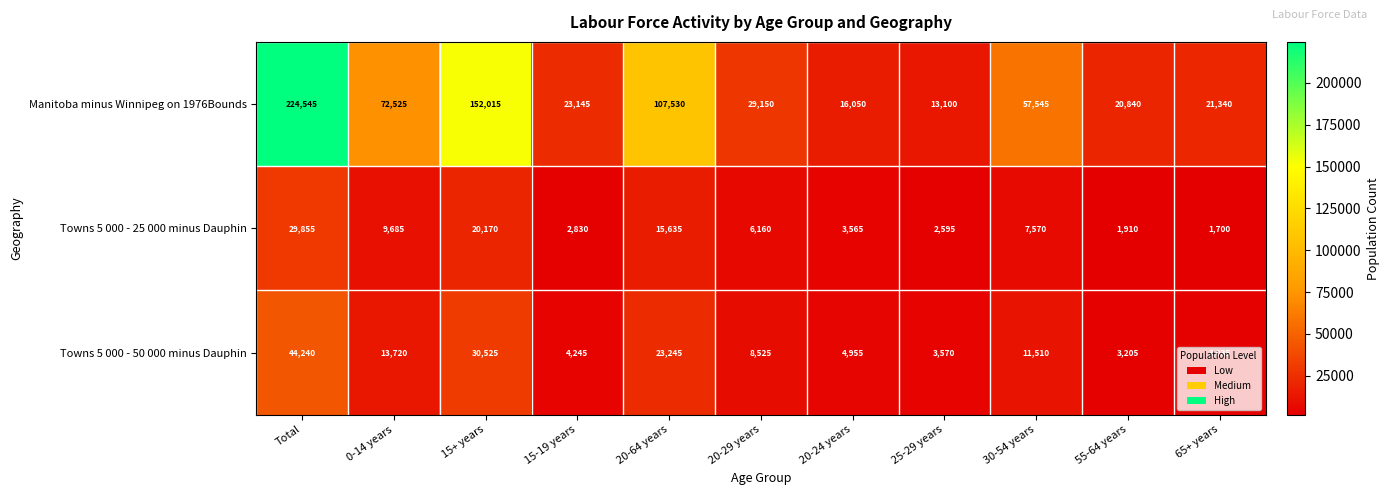

Count the number of data series in this chart.

3